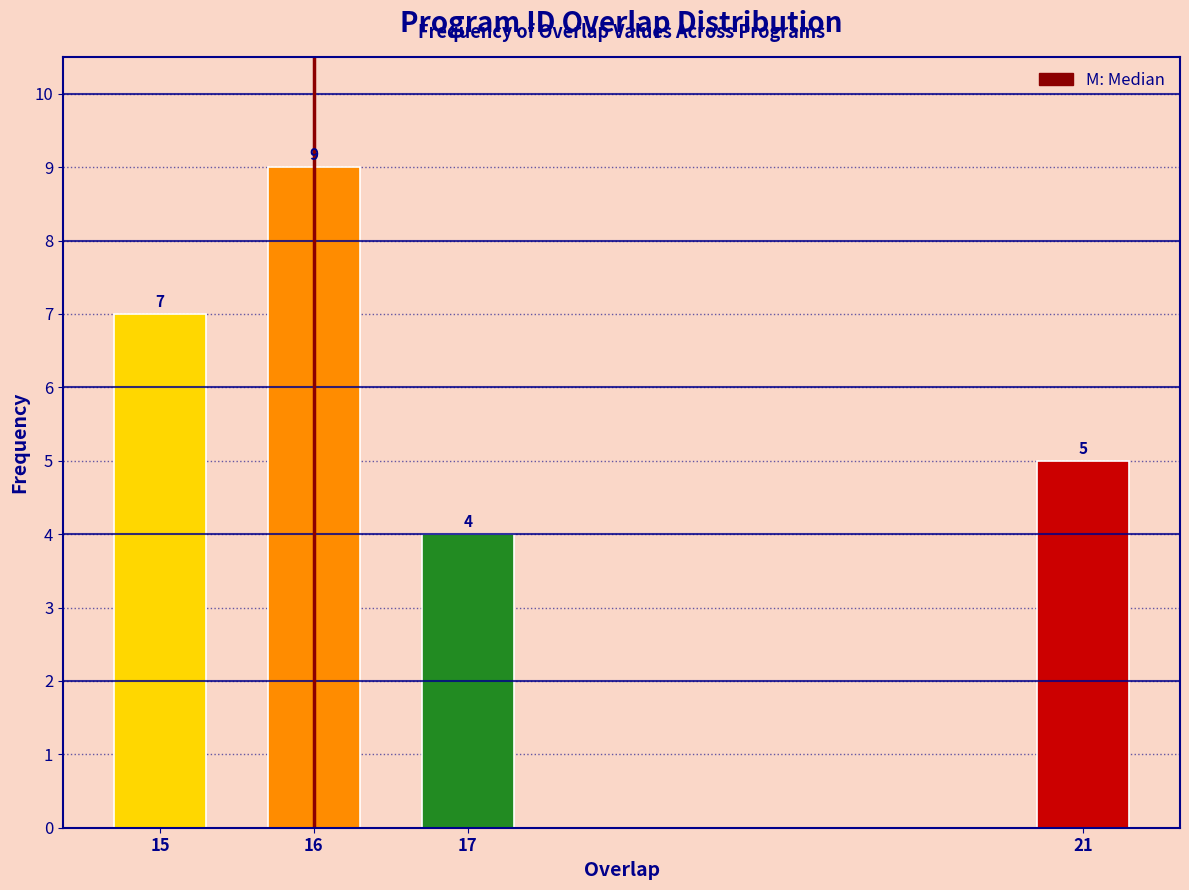

Reading left to right, what are all the values shown in this chart?

7	9	4	5